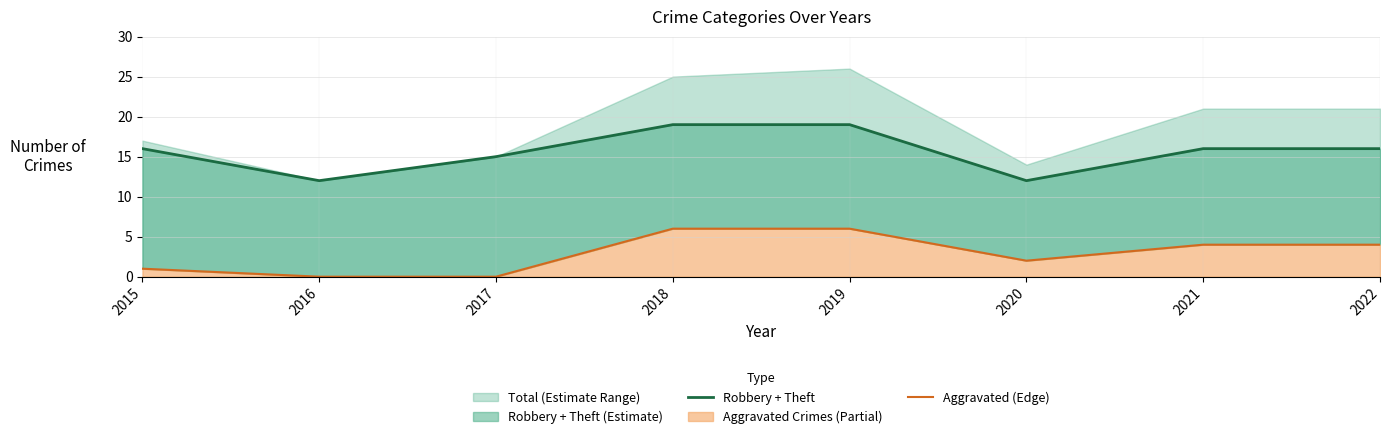

Is the value of Aggravated (Edge) at 2018 greater than the value of Robbery + Theft at 2015?

No